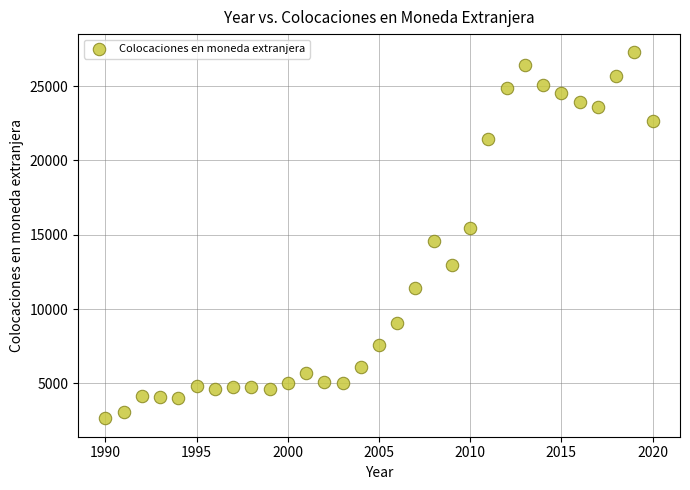

What is the range of Y values (max minus min)?

24634